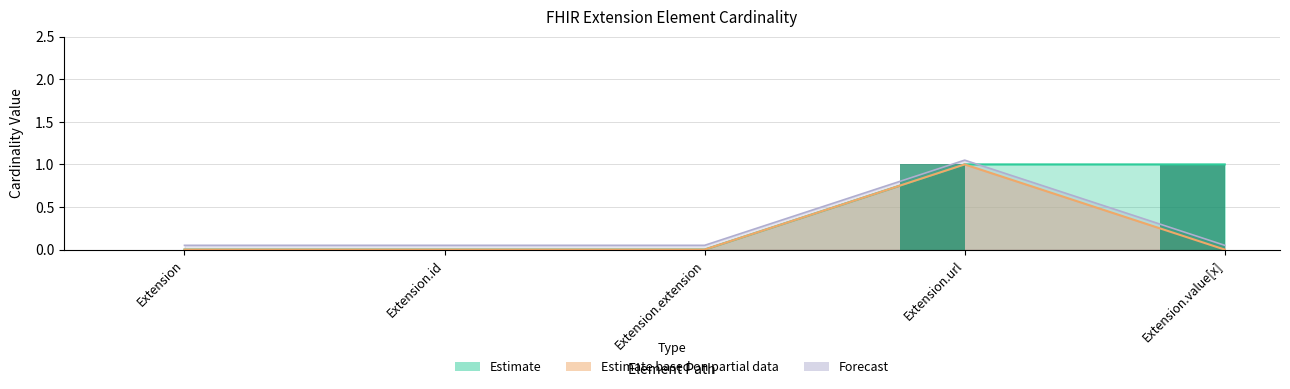

What is the maximum value shown in the chart?

1